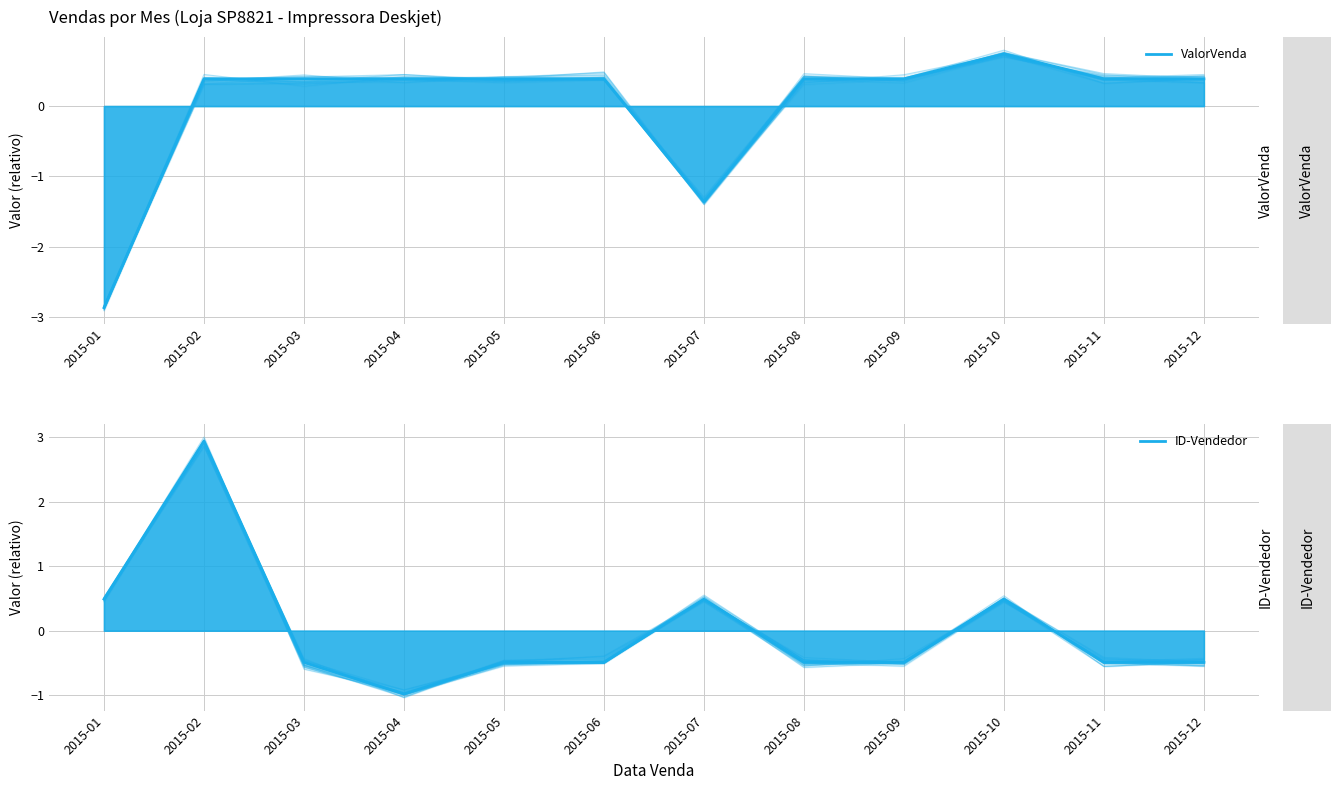

Which series has the largest range (max minus min)?

ID-Vendedor